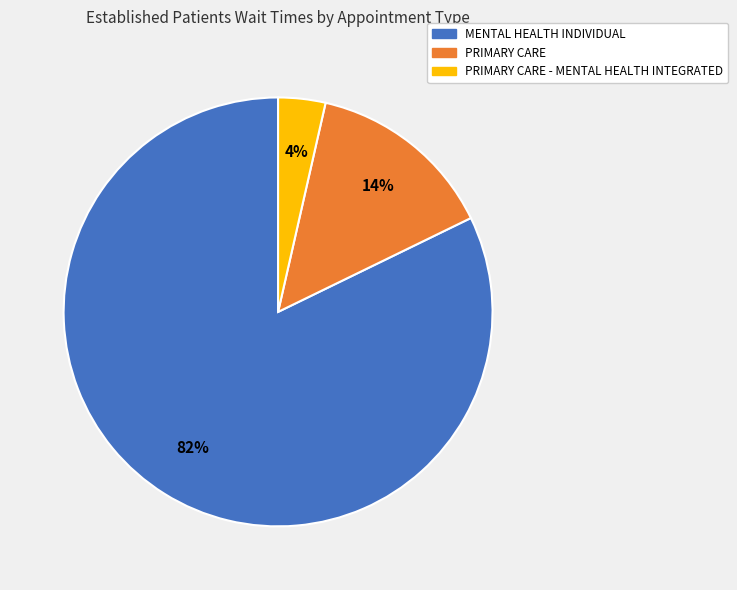

To the nearest percent, what is the average slice percentage?

33%